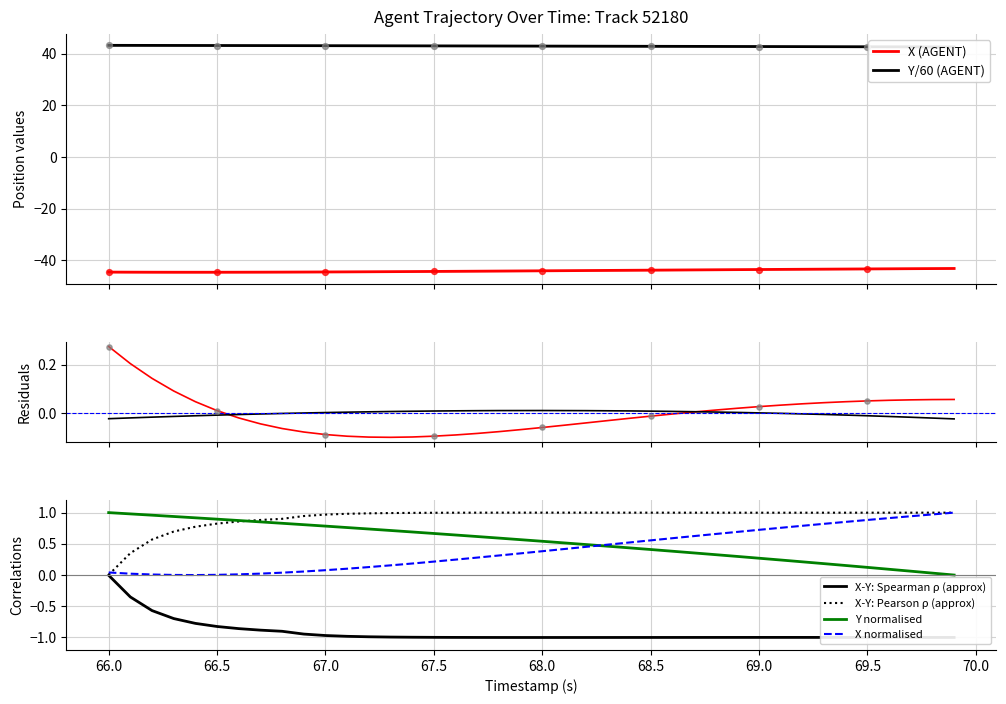

What is the maximum value for X (AGENT)?

-43.1